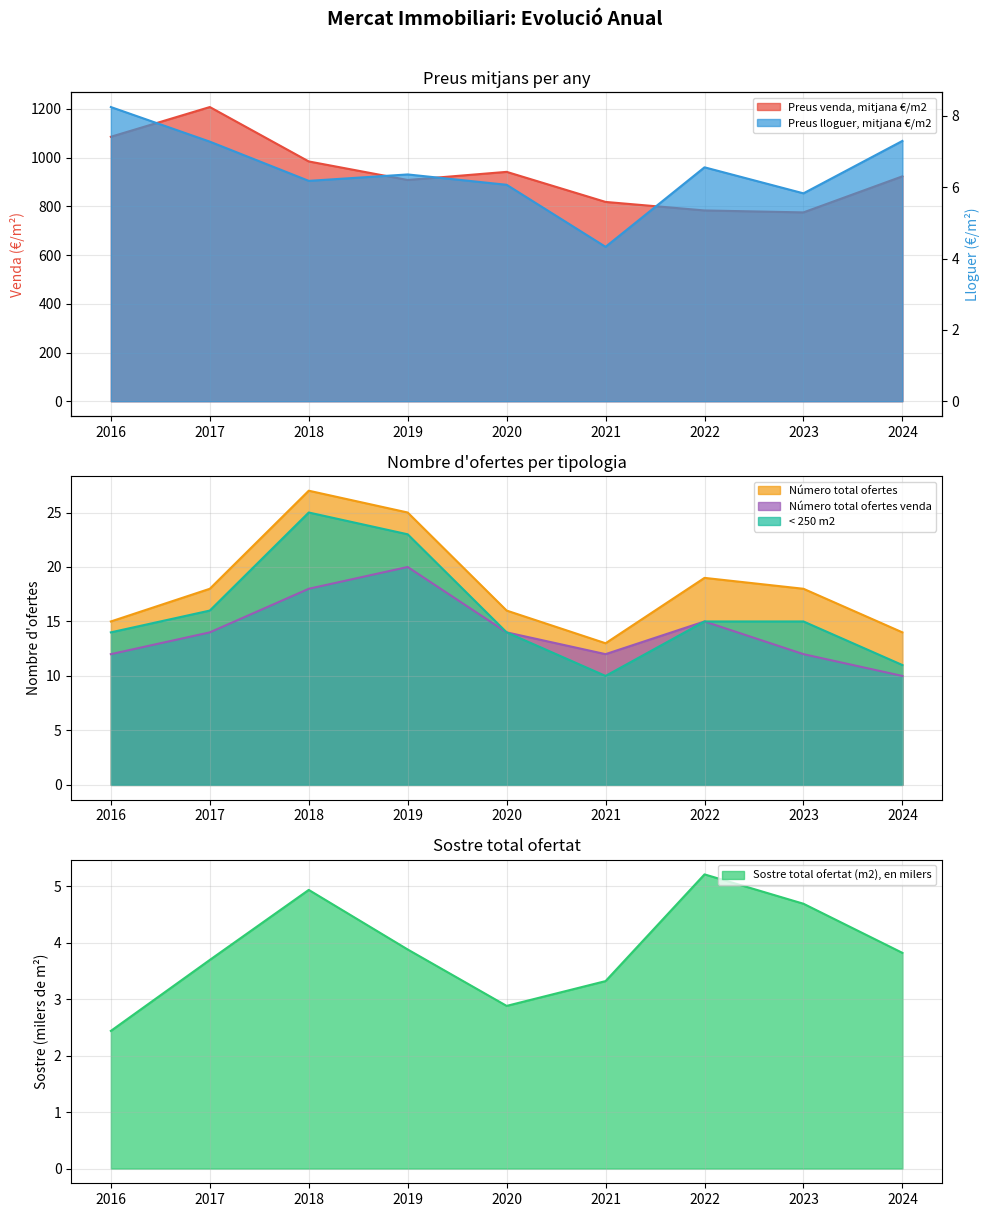

What is the difference between the second highest and minimum values in the Número total ofertes venda series?

8